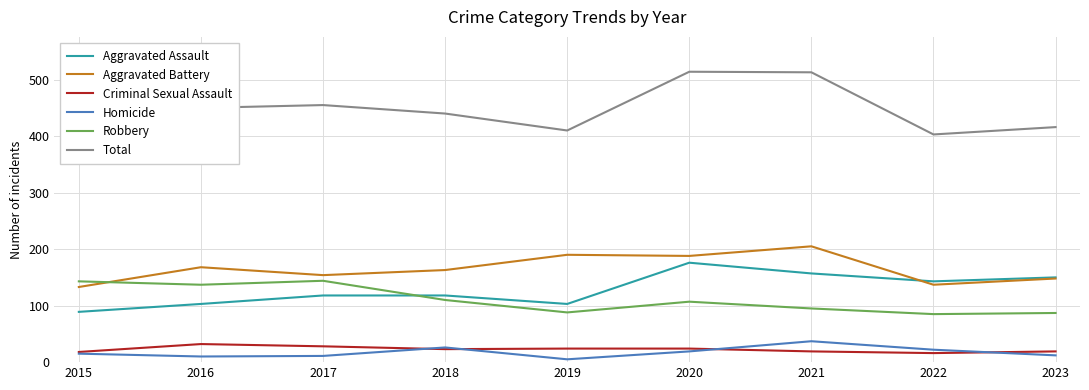

True or false: Total and Aggravated Battery cross at least once.

False